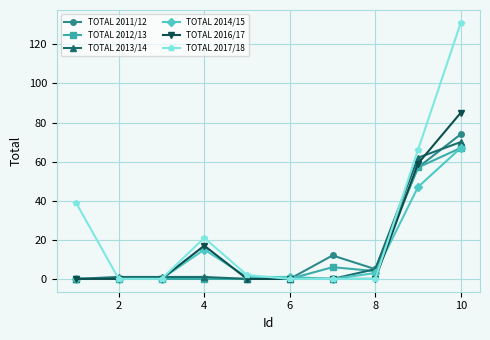

Which series has the widest spread of values?

TOTAL 2017/18